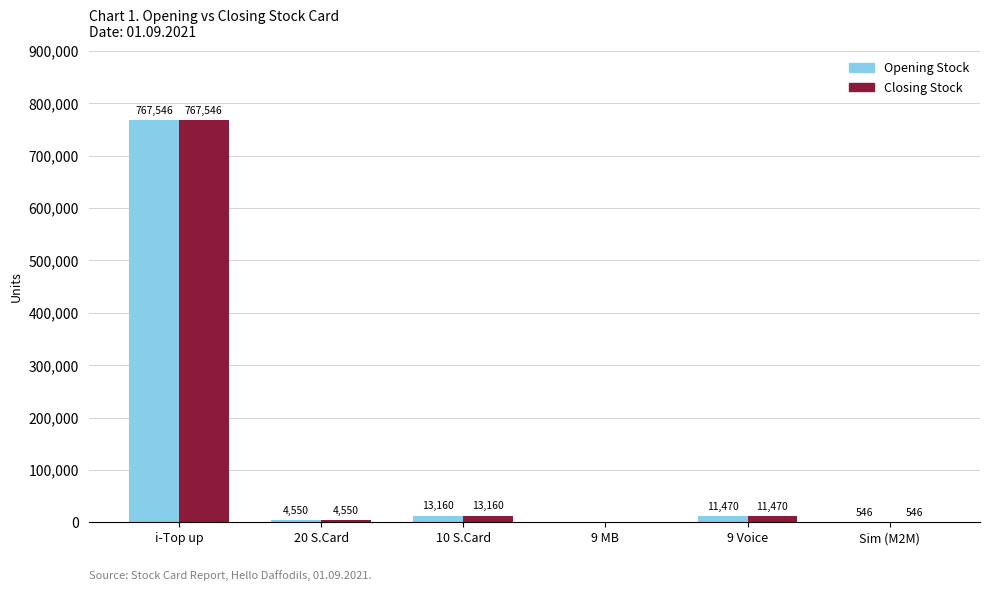

What is the sum of all Closing Stock values?

797272